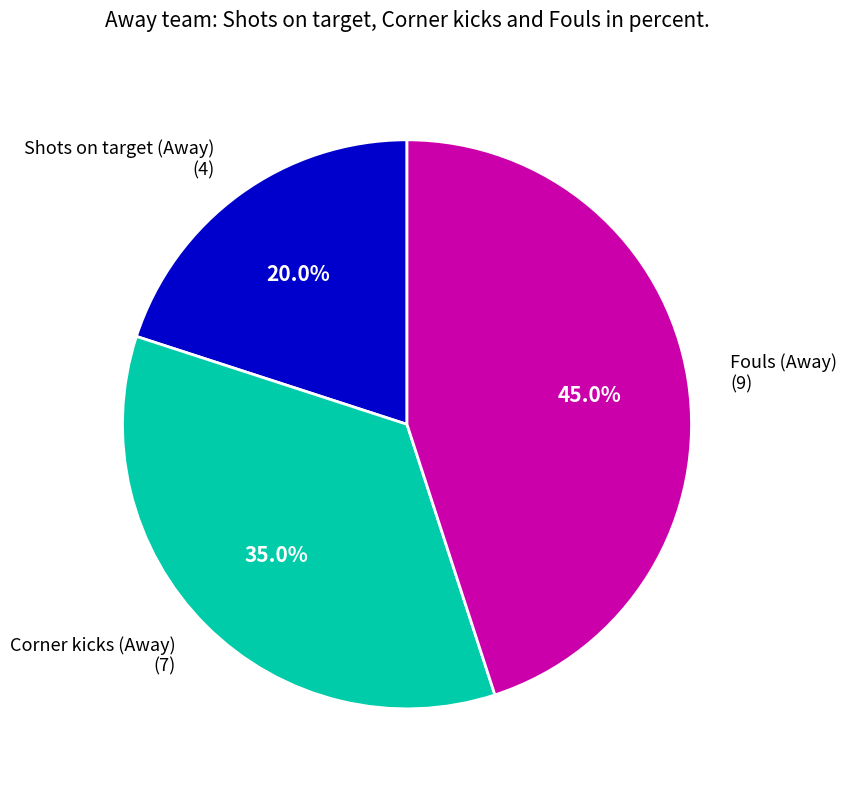

Is there a majority slice in this chart?

No